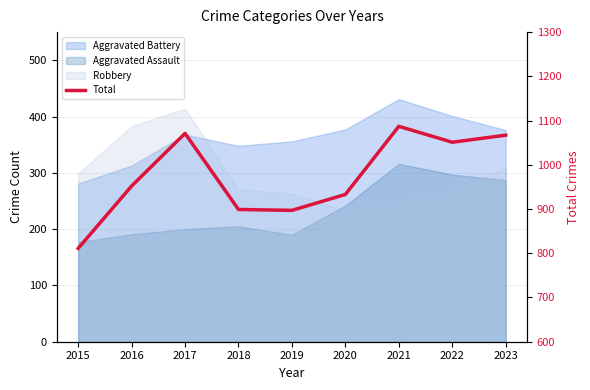

What is the sum of the values at 2020 and 2018?

1832